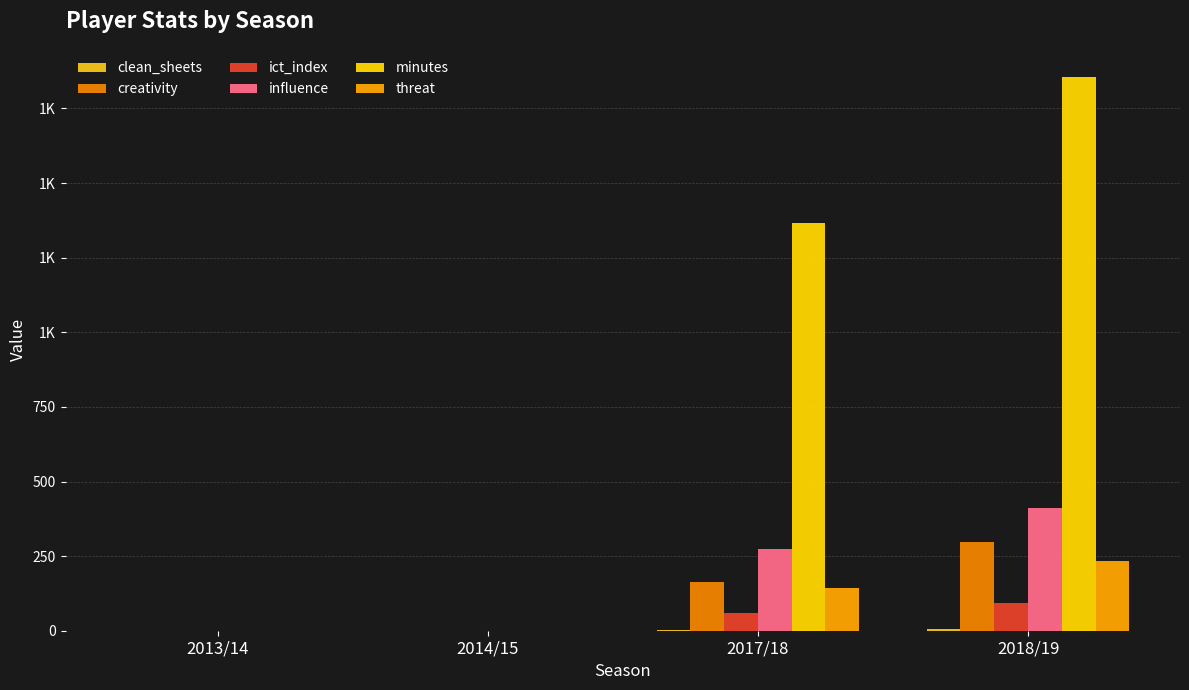

What is the greatest value displayed?

1857.0